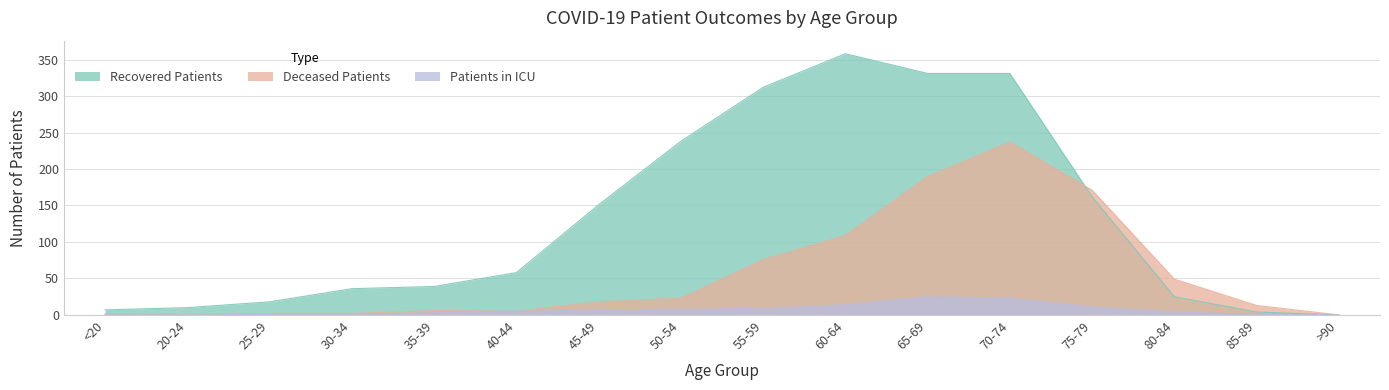

Between 65-69 and 70-74, which series saw the biggest shift?

Deceased Patients